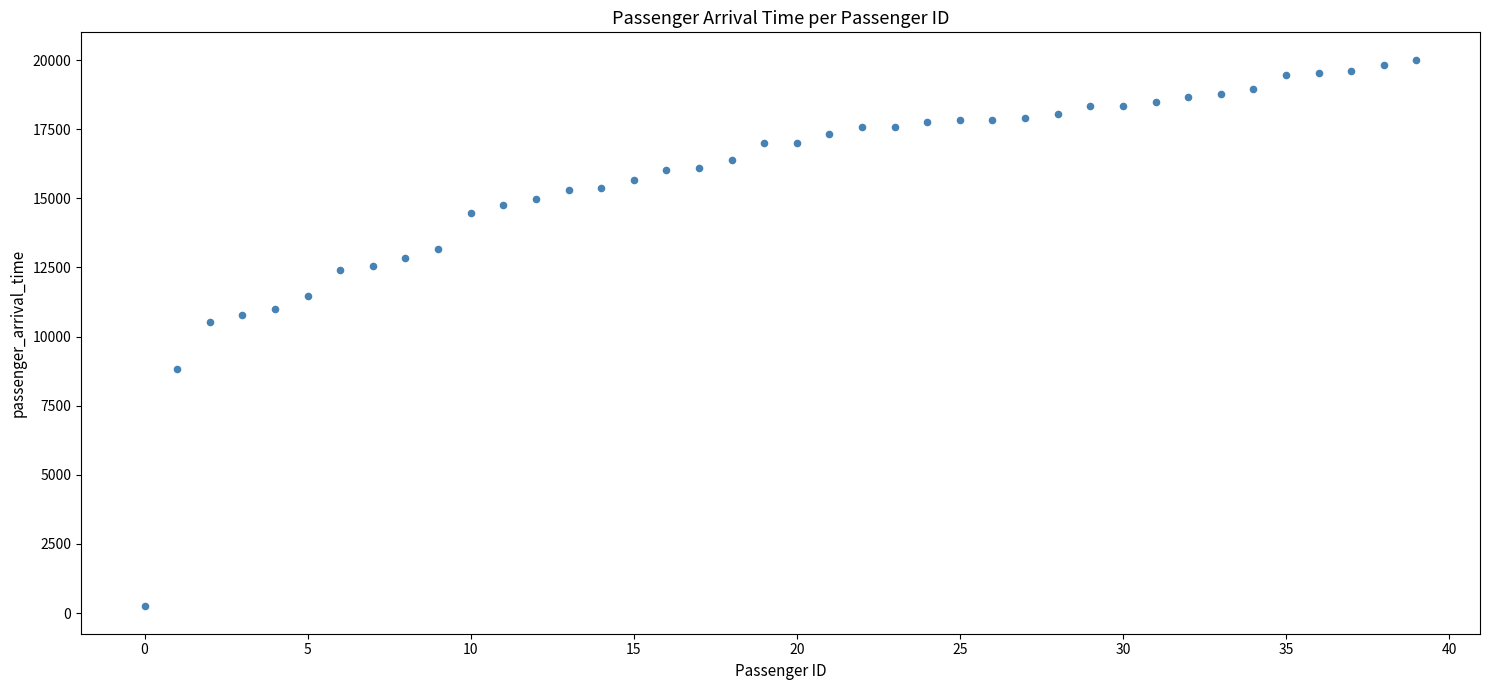

What Y value in the scatter plot is closest to 10126?

10521